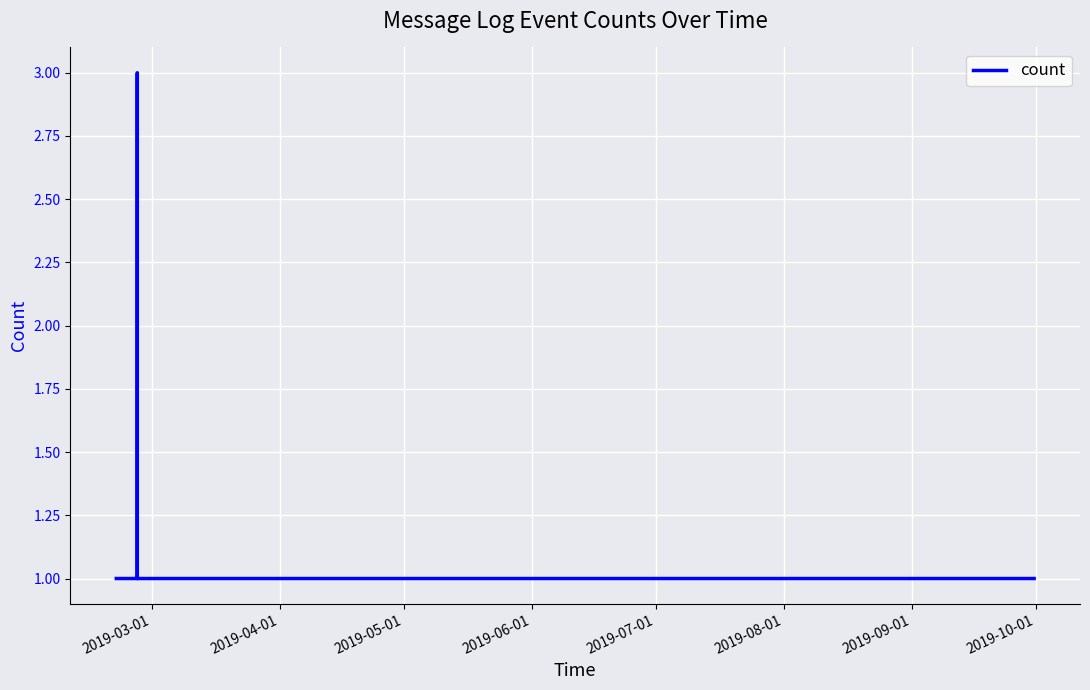

True or false: the data has more than 0 interior local peaks.

True